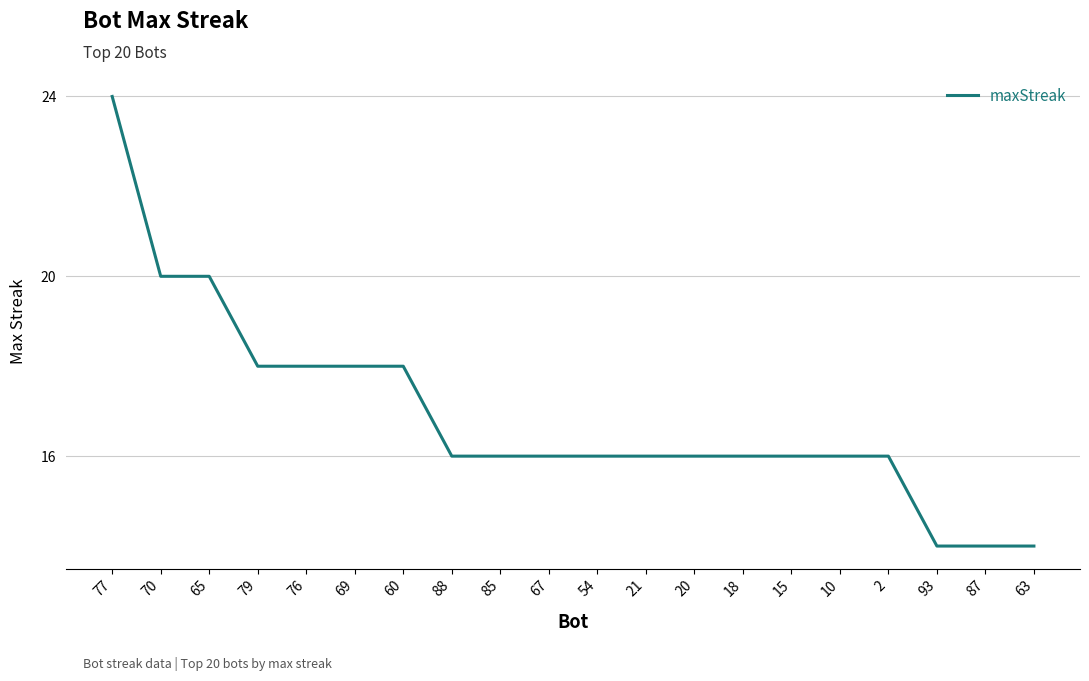

Approximately how many times larger is the value at 77 compared to 79?

1.3